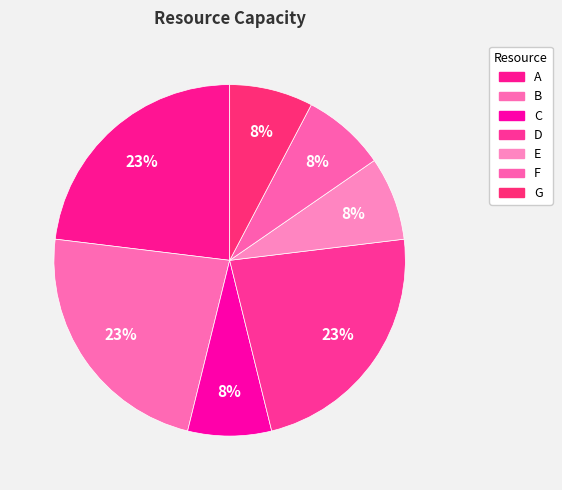

The G slice represents 19% of the pie. True or false?

False